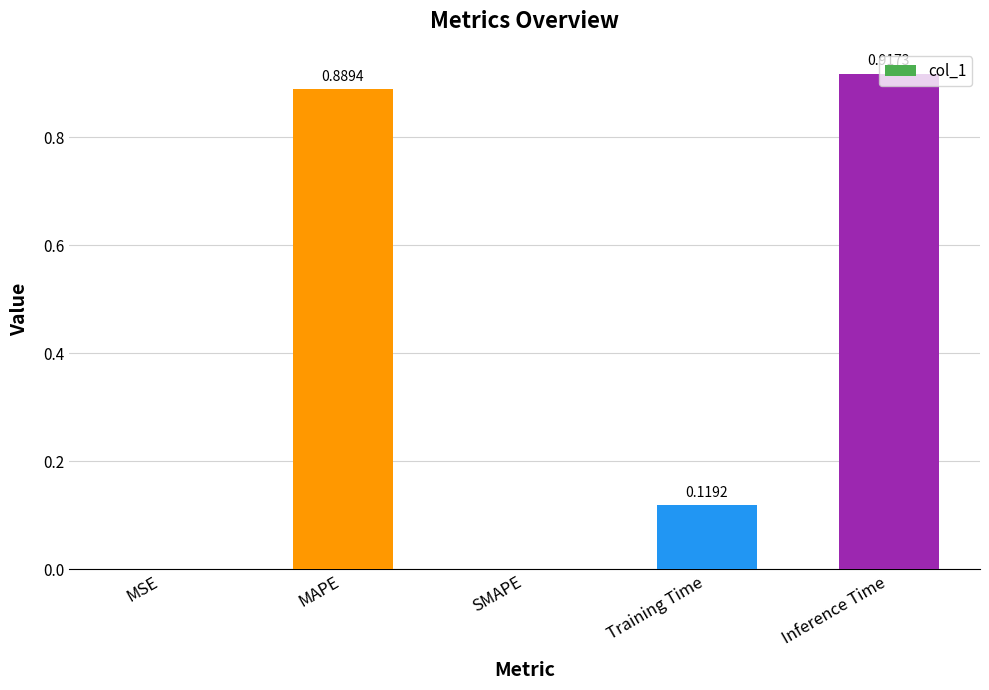

How many data points does each series have?

5